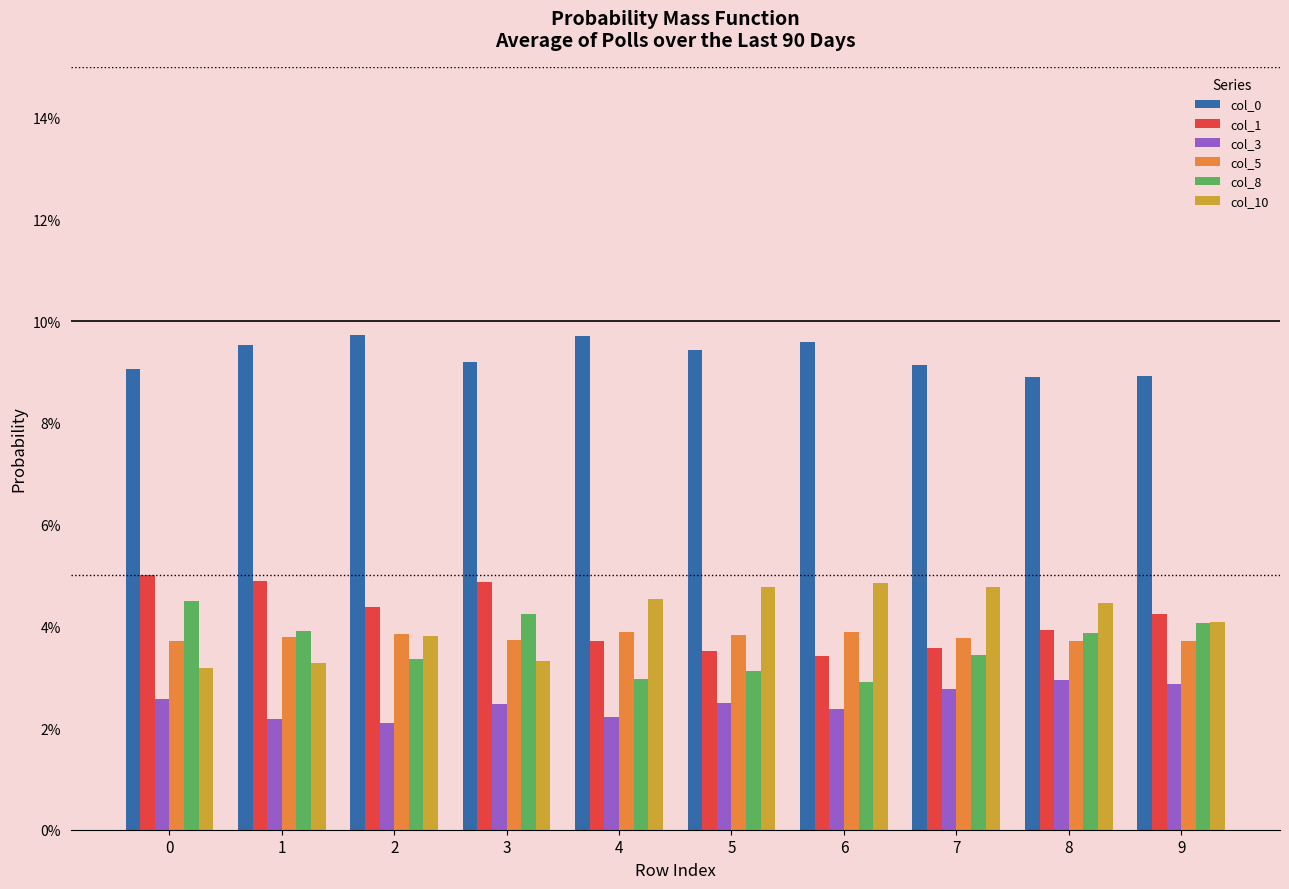

What is the difference between the highest and lowest values at 6?

0.1